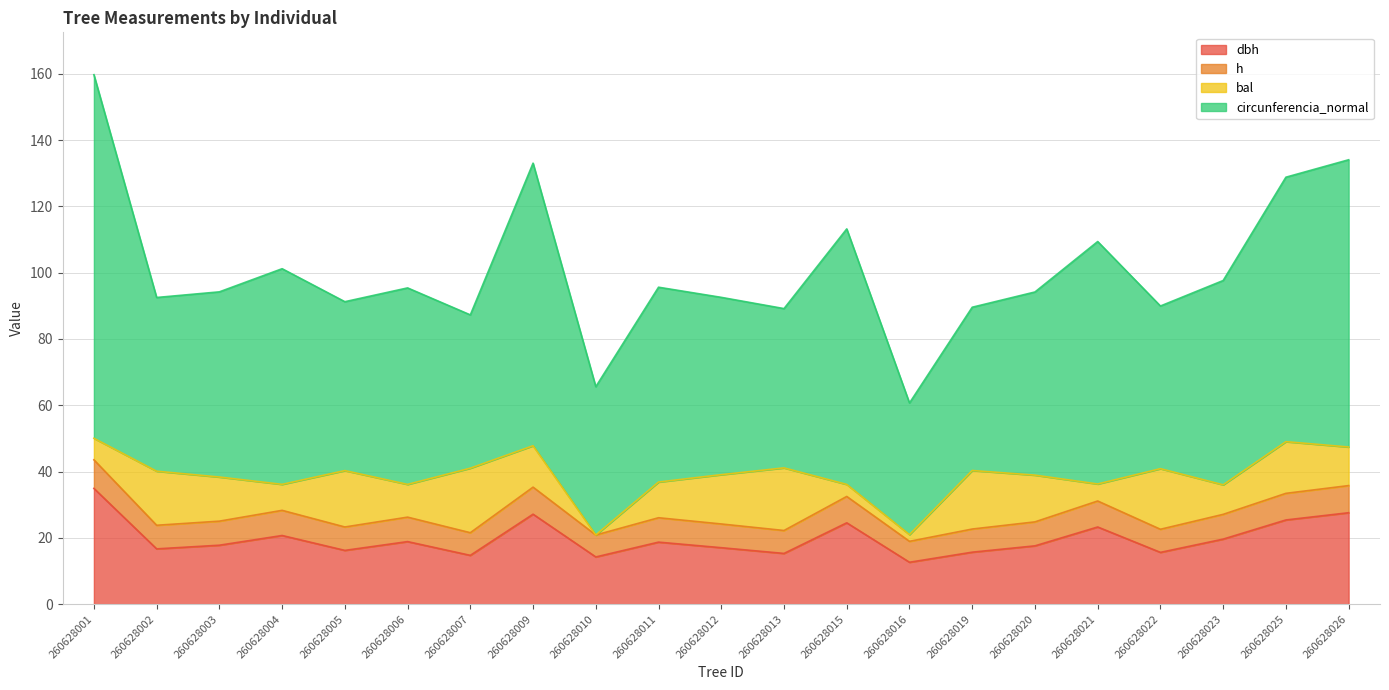

Which category has the lowest value across all series?

260628016